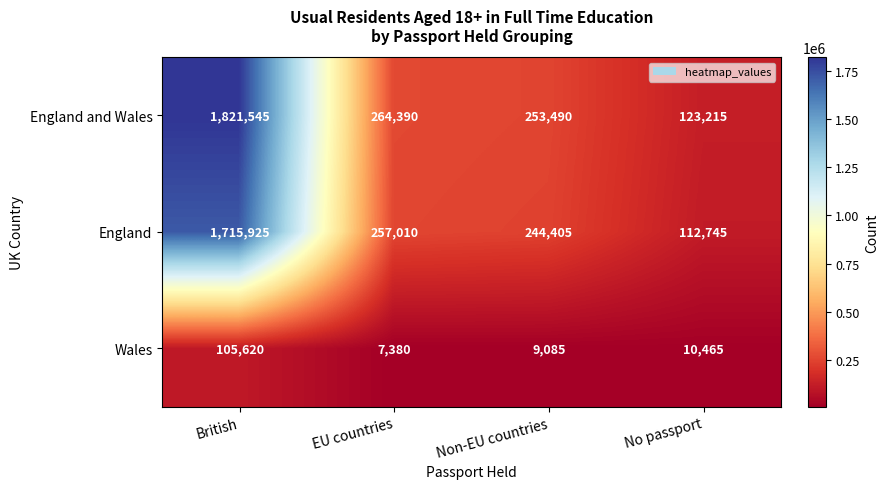

At which category is the sum across all series the highest?

British